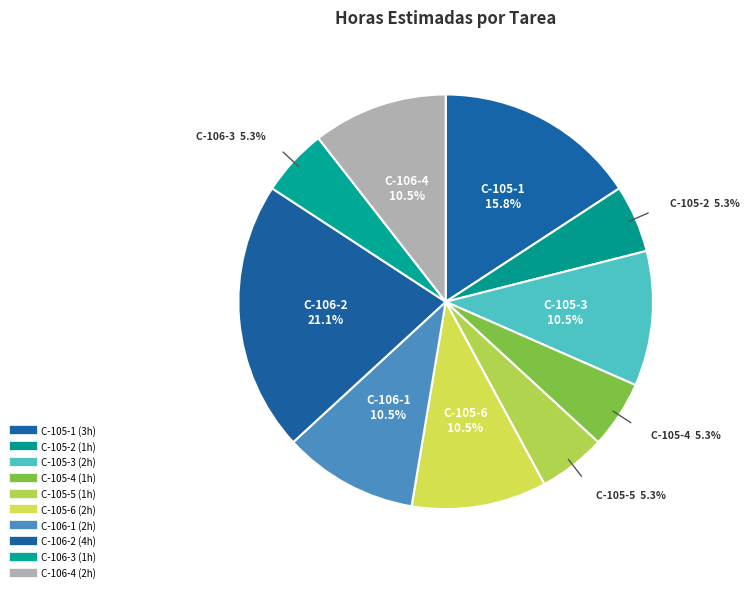

To the nearest percent, what is the difference between the largest and smallest slice percentages?

16%